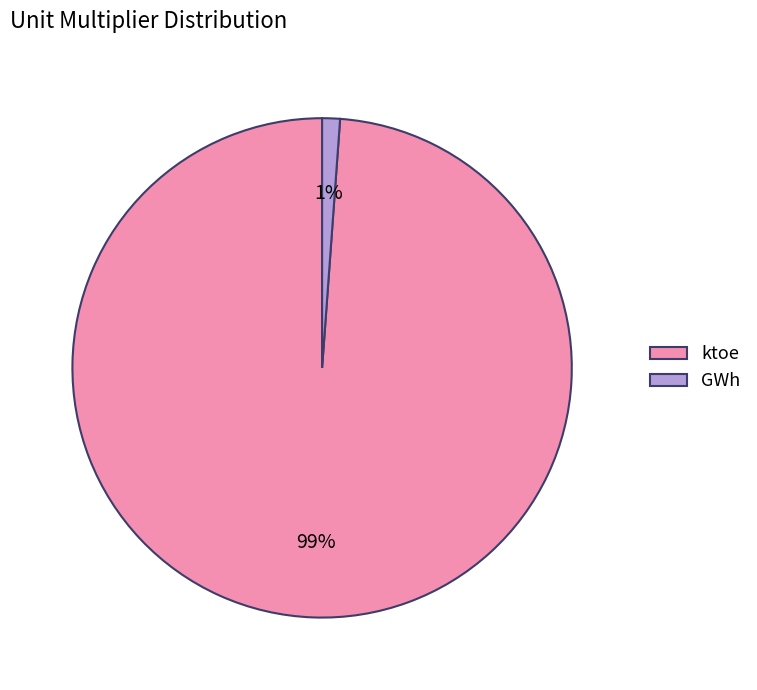

Count the number of slices in the pie.

2